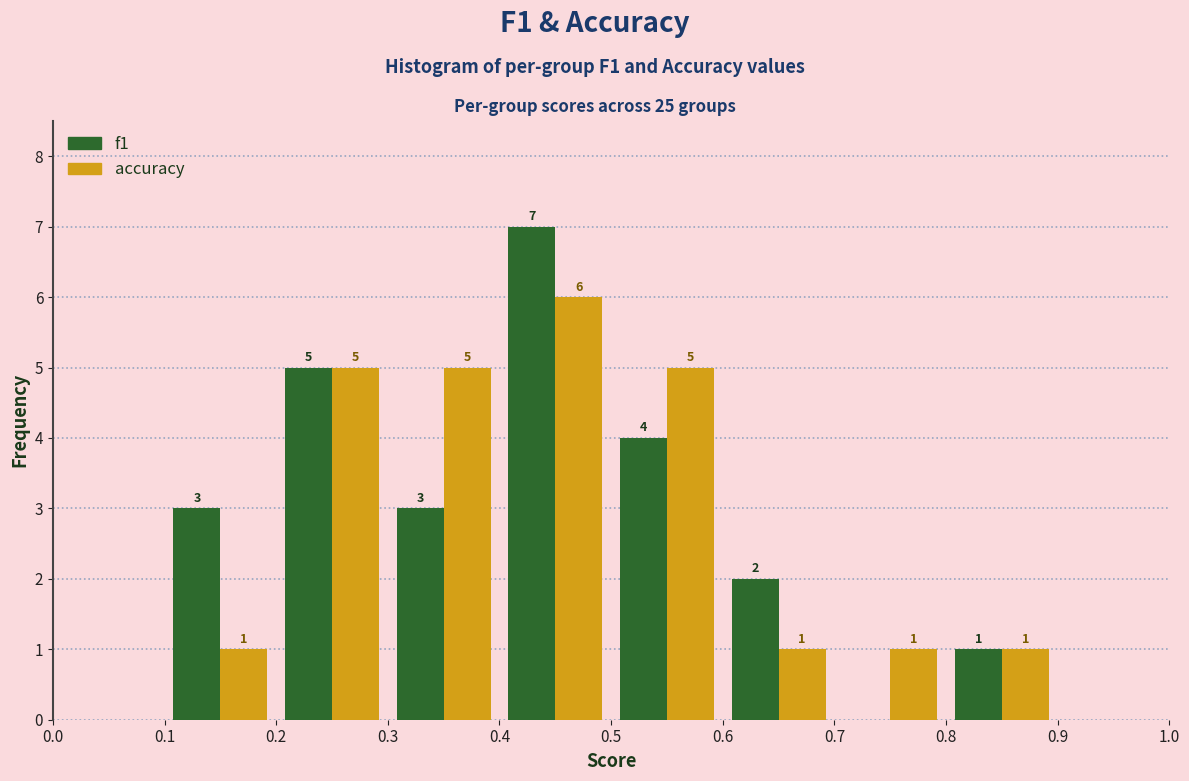

In the f1 series, which range on the x-axis has the tallest bar?

0.4 to 0.5